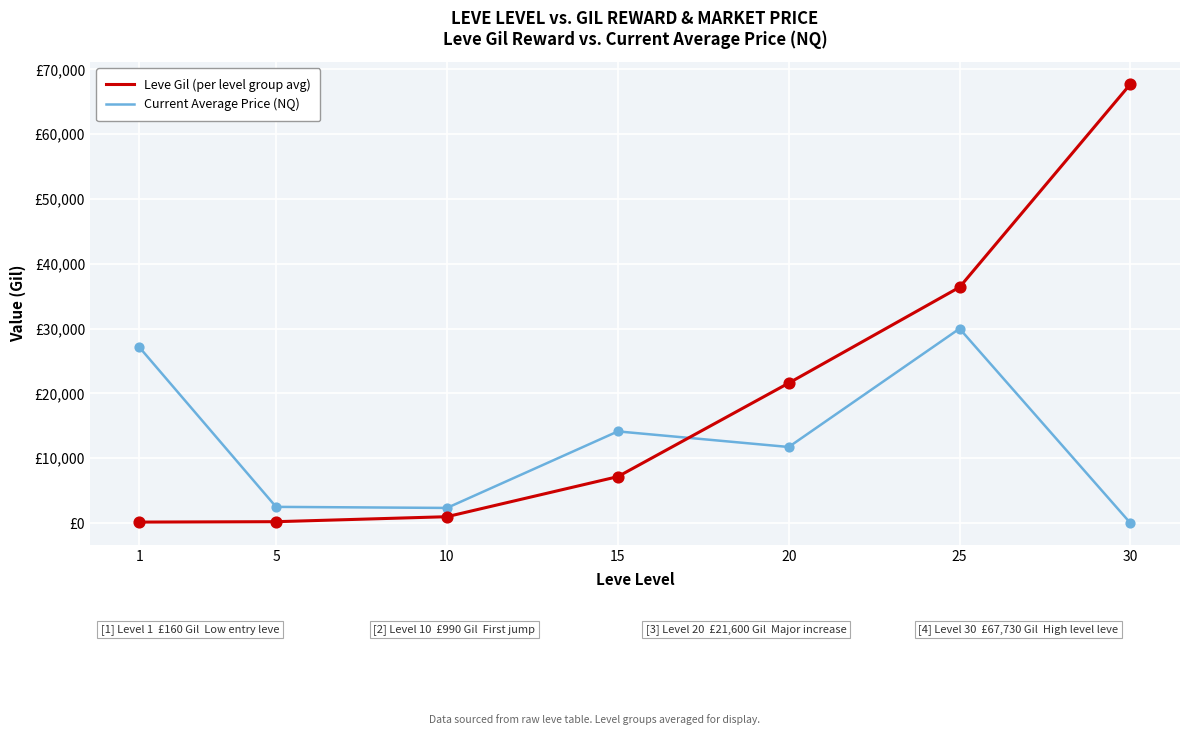

Is the value of Leve Gil (per level group avg) at 1 greater than the value of Current Average Price (NQ) at 10?

No